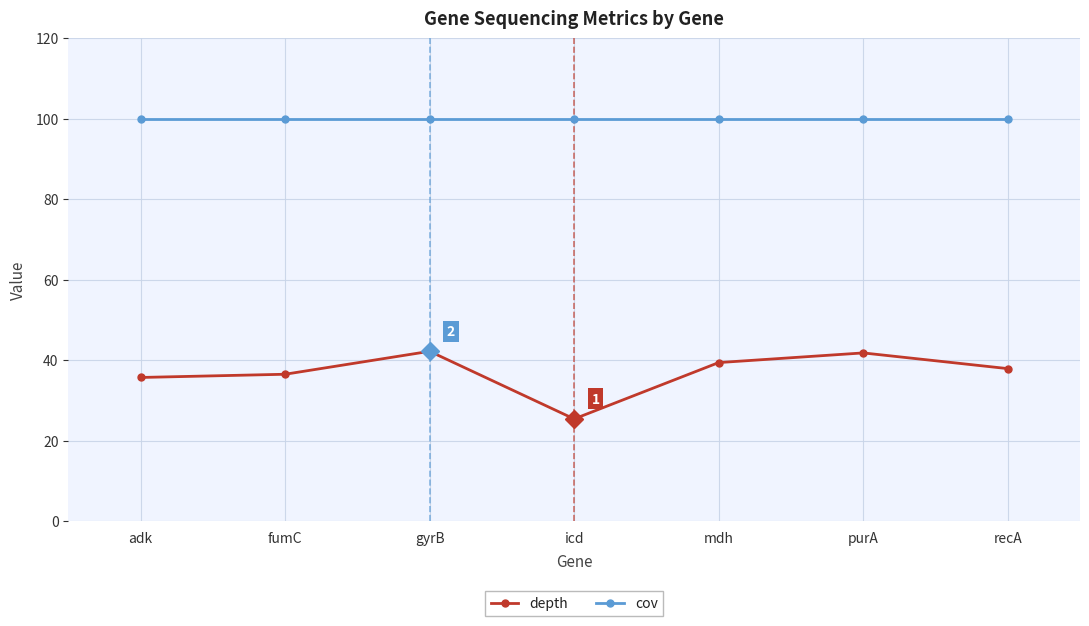

At how many categories does at least one series exceed 28?

7